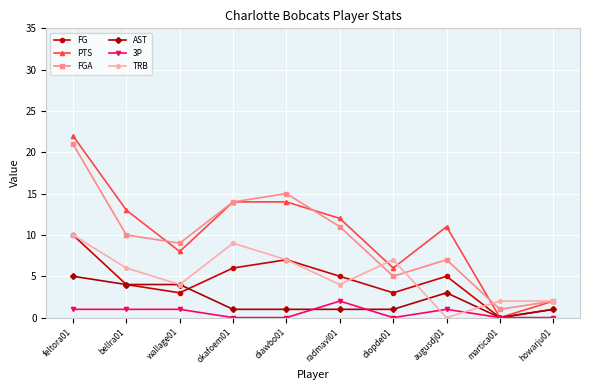

What is the label of the 4th point from the right?

diopde01